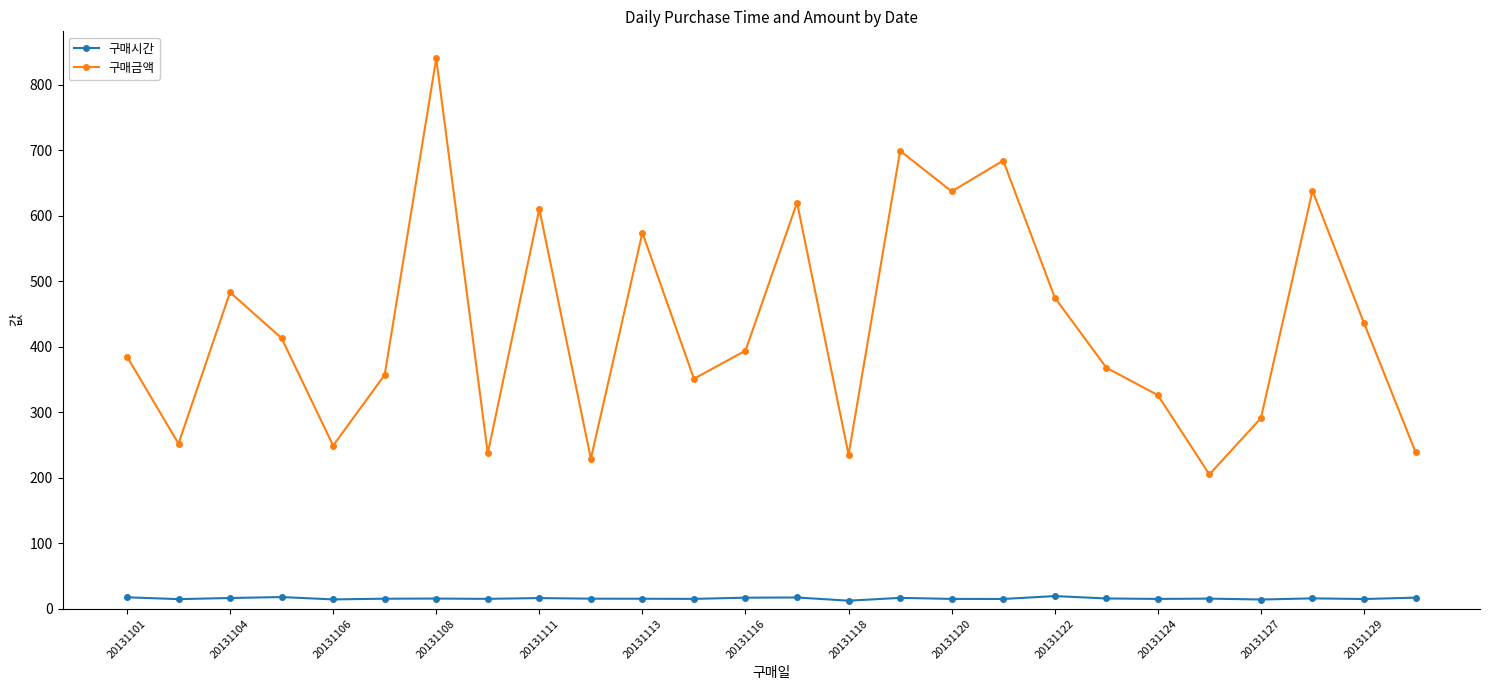

Is this an area chart (filled region under the line)?

No